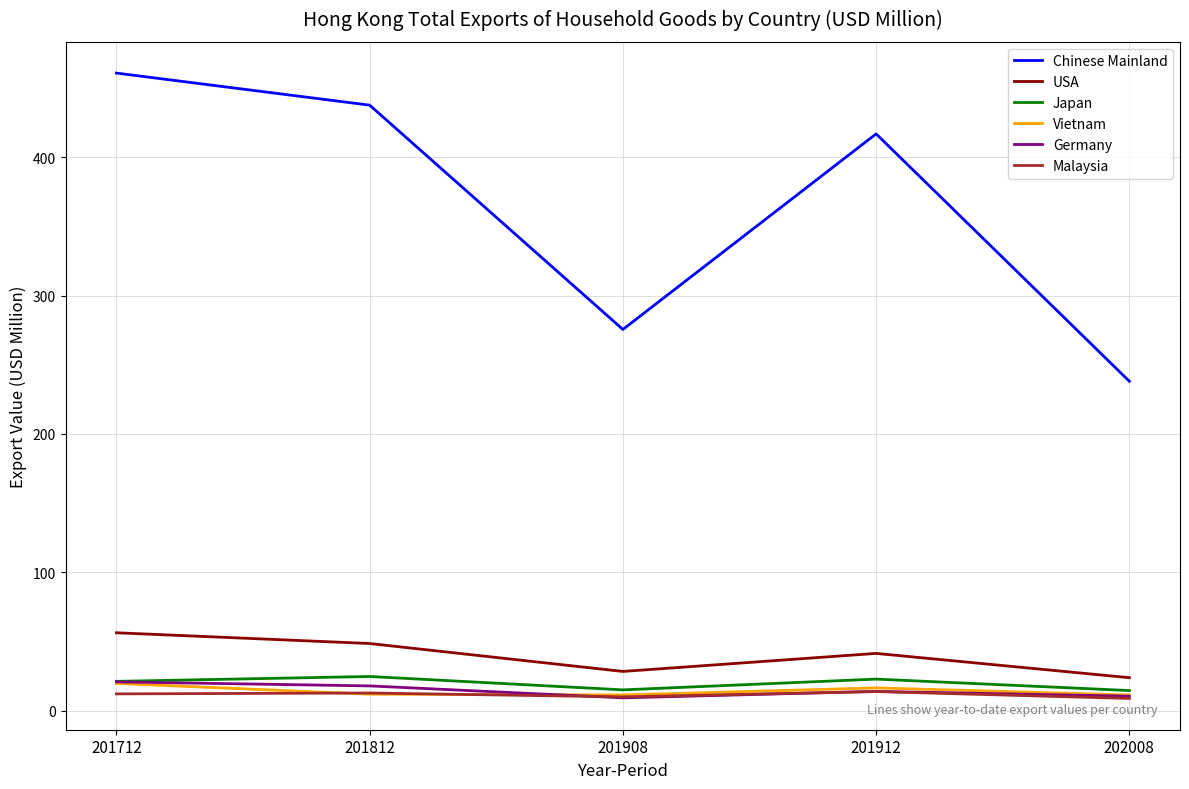

At which category is the sum across all series the highest?

201712